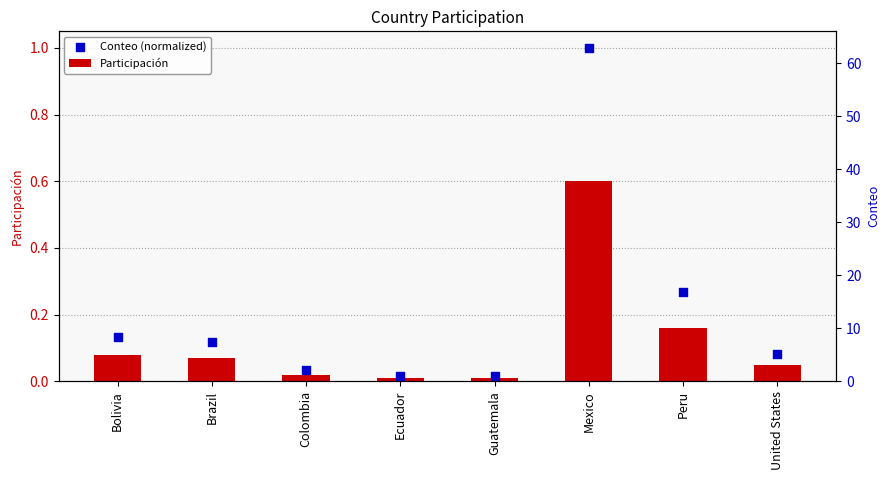

What is the total value across all series at Mexico?

1.6